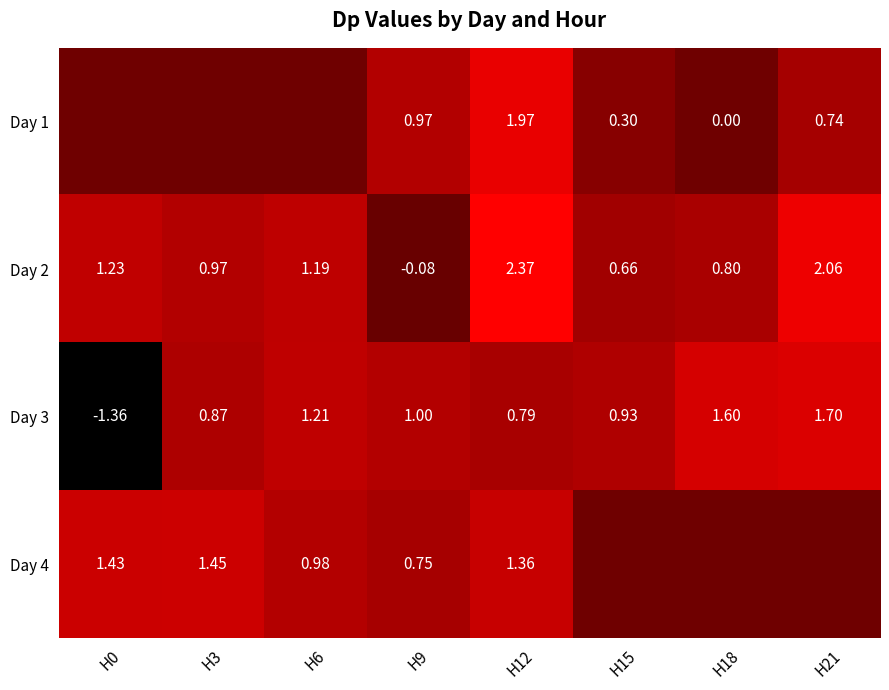

Is the value of Day 2 at H18 greater than the value of Day 1 at H9?

No